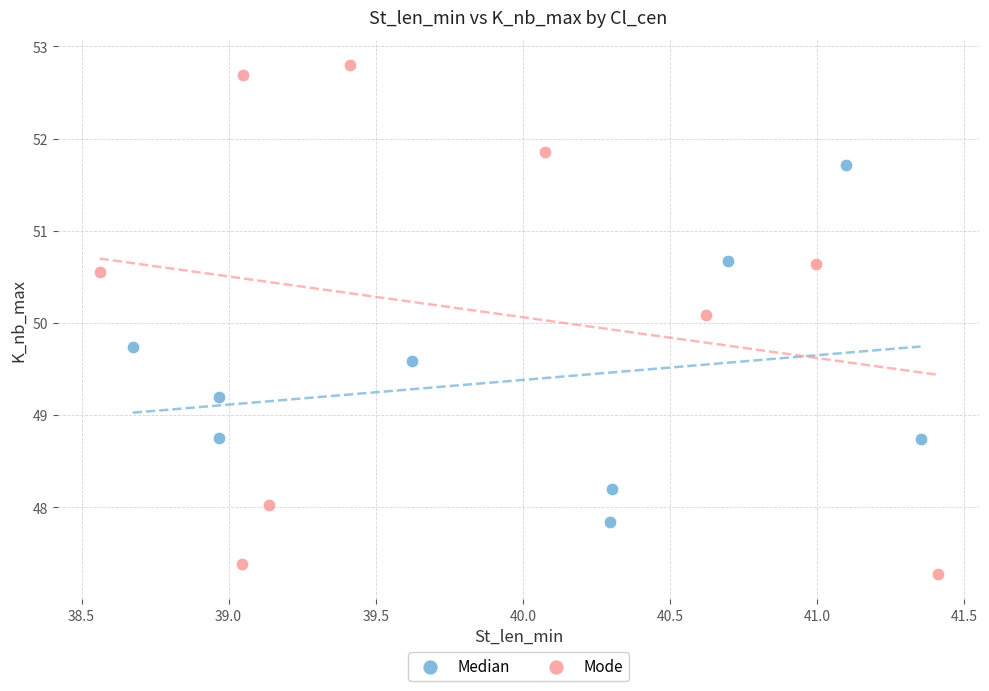

Which series has the largest Y range (max minus min)?

Mode